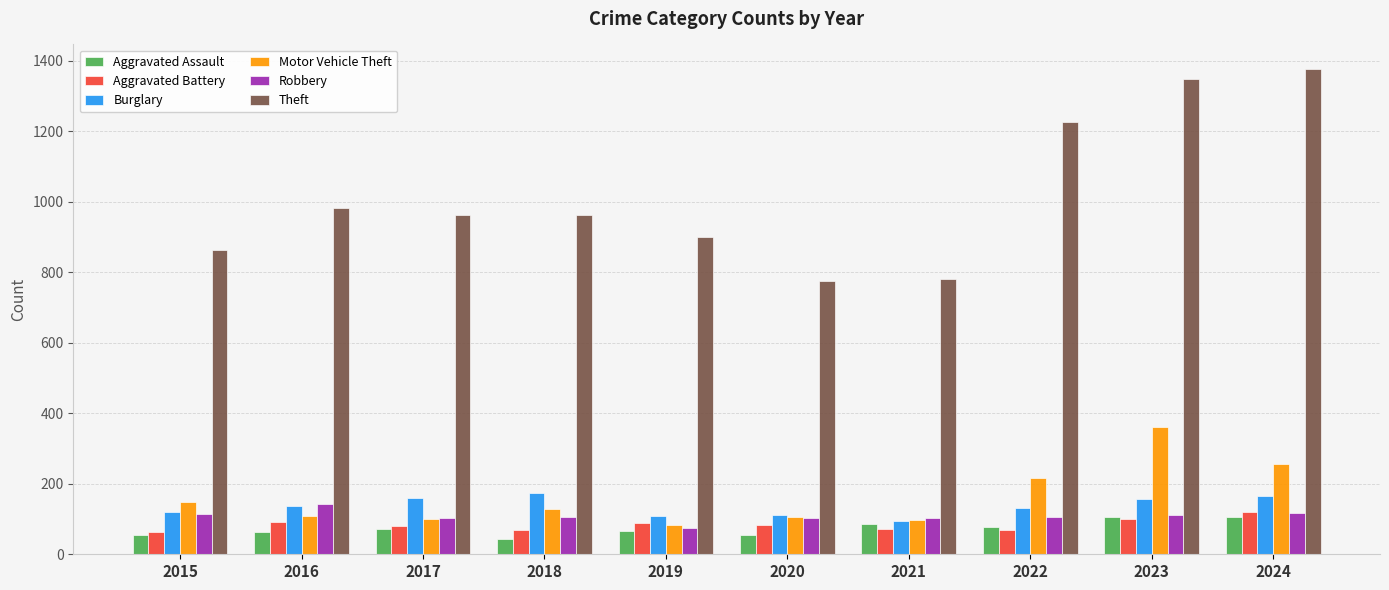

At how many categories does at least one series exceed 158?

10